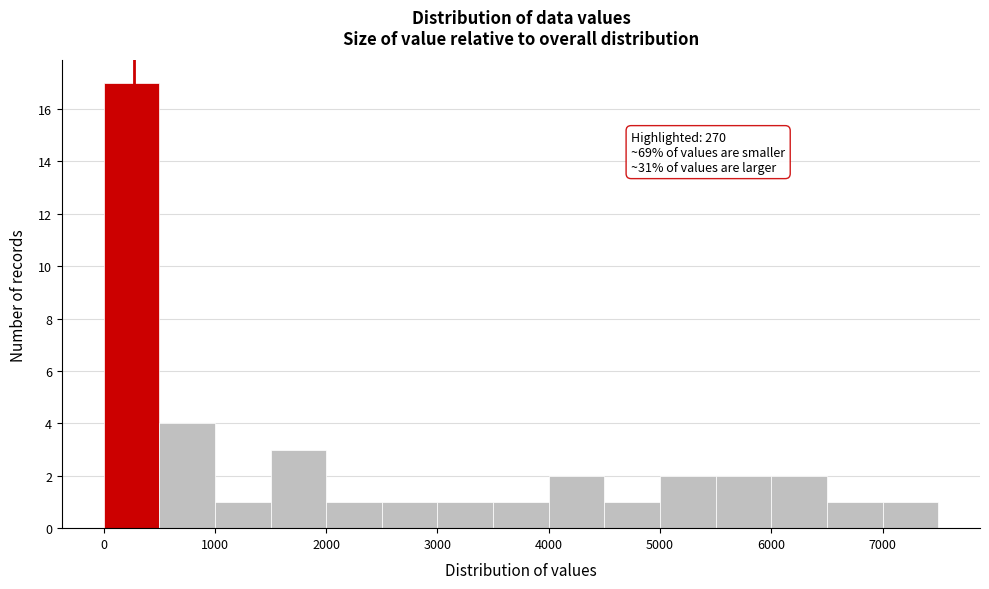

Which range on the x-axis has the tallest bar?

0 to 500